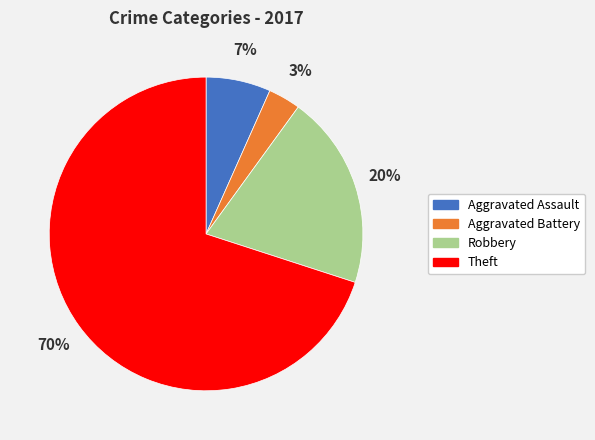

Is the sum of Theft and Aggravated Assault greater than half?

Yes